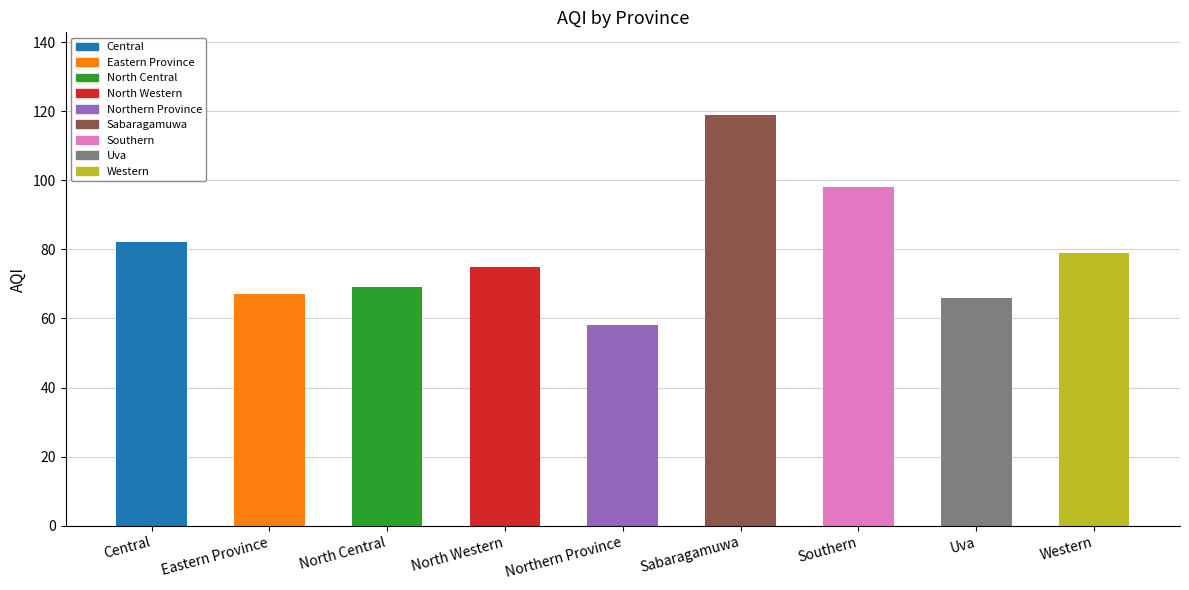

Reading right to left, transcribe all the data shown in this chart.

Western=79	Uva=66	Southern=98	Sabaragamuwa=119	Northern Province=58	North Western=75	North Central=69	Eastern Province=67	Central=82